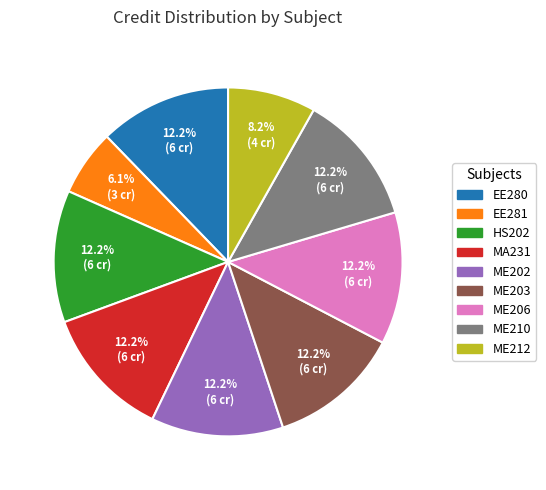

To the nearest percent, what portion does ME212 represent?

8%